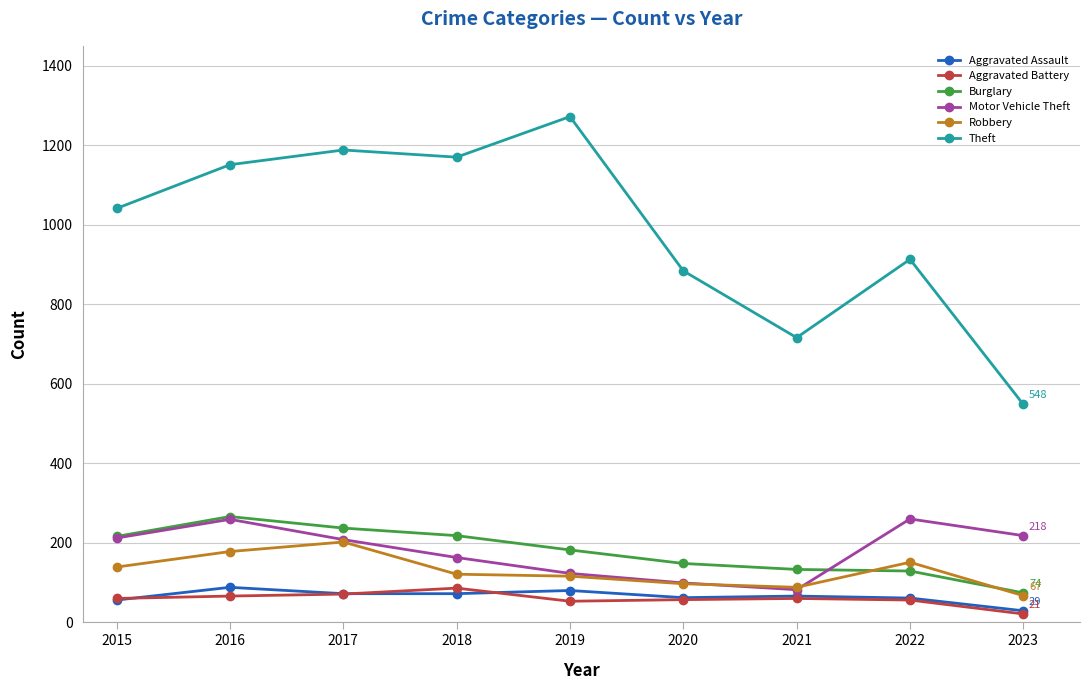

What is the maximum value for Aggravated Assault?

88